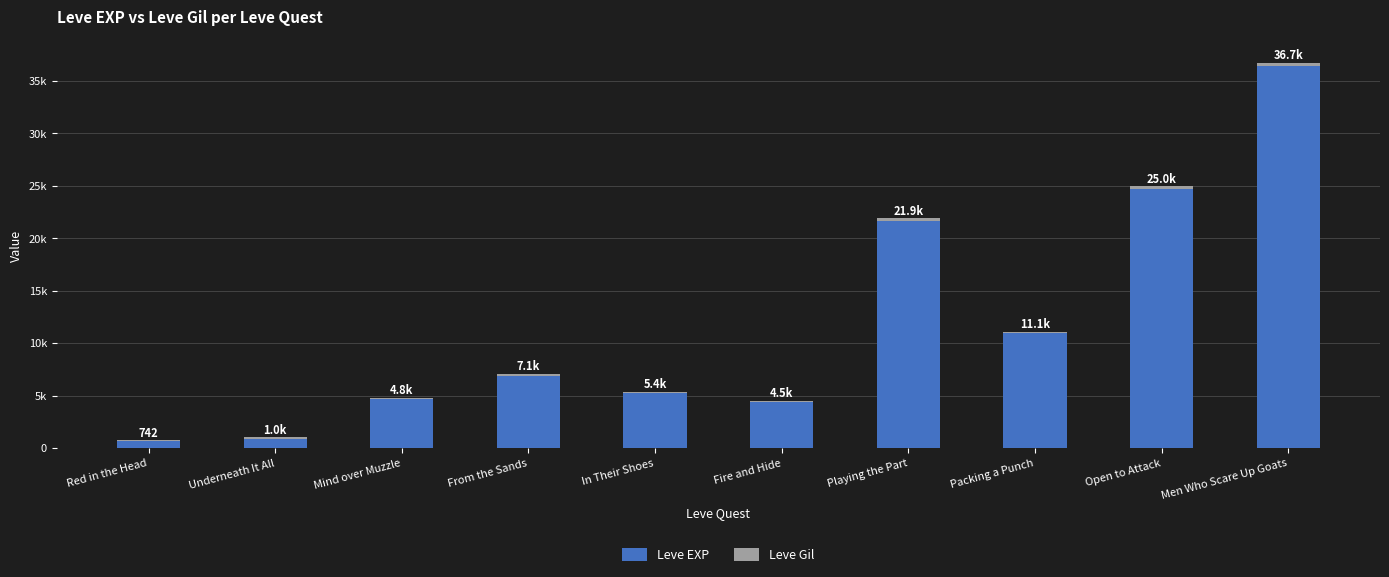

True or false: Leve Gil has a value of 202 at Playing the Part.

False